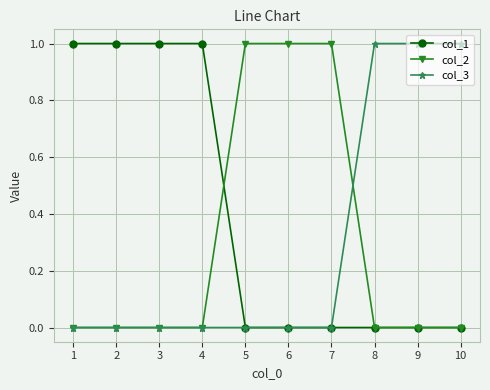

What is the total value across all series at 10?

1